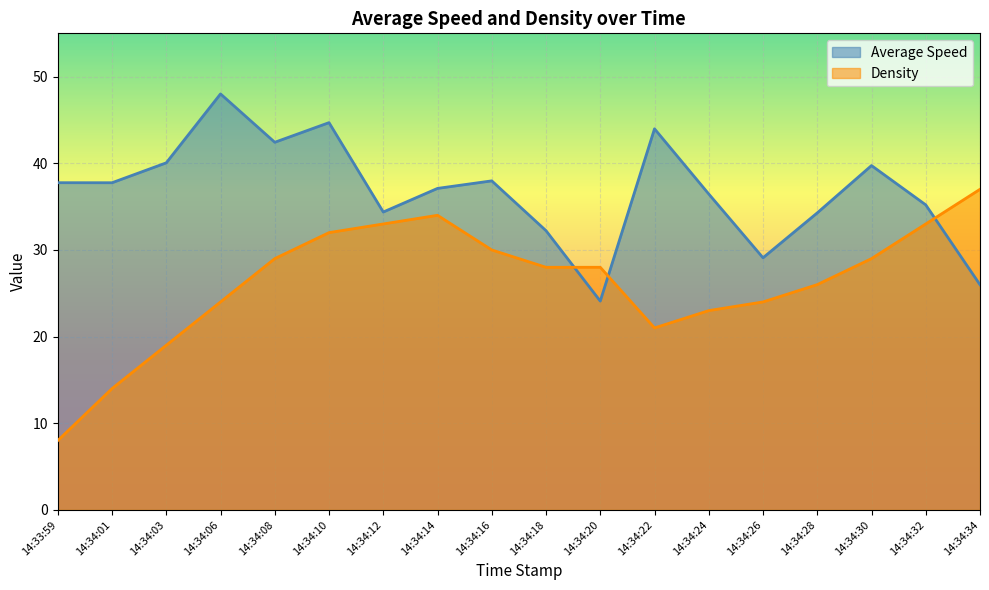

What are all the series names shown in the legend?

Average Speed, Density